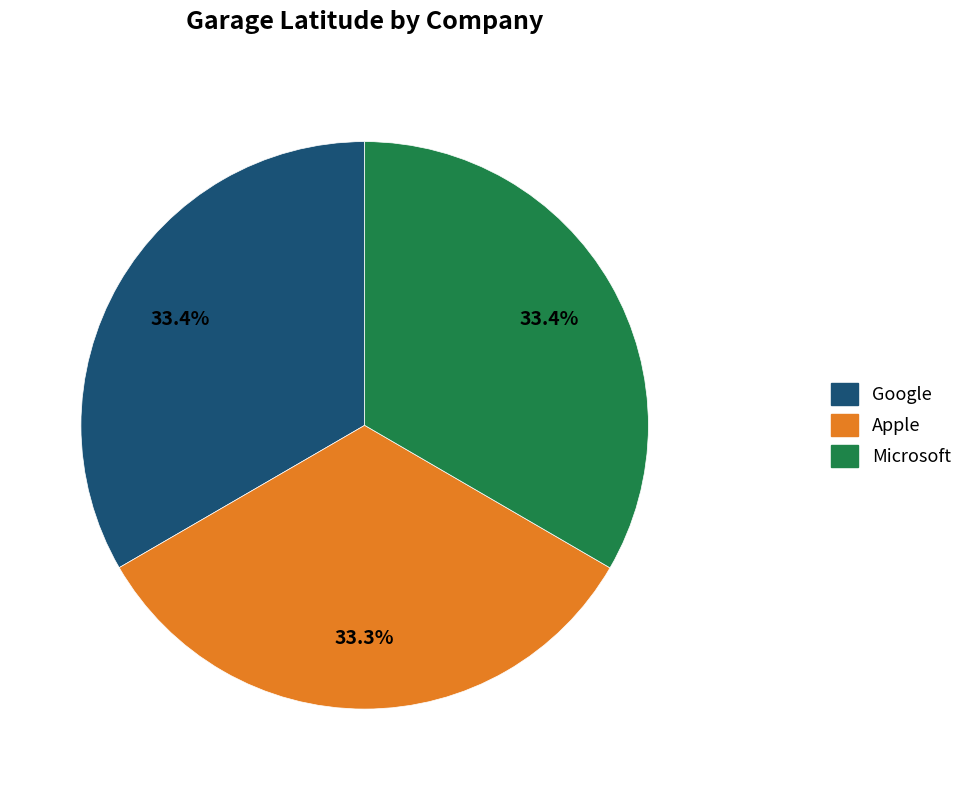

Approximately how many times larger is the value at Microsoft compared to Apple?

1.0